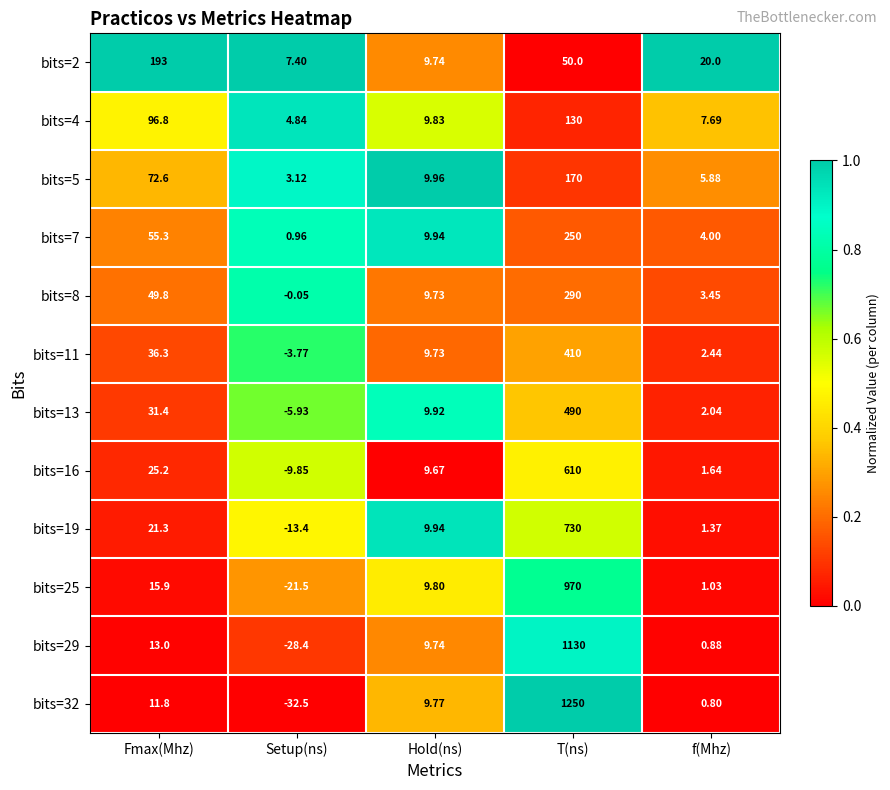

At how many categories does at least one series exceed 0?

5